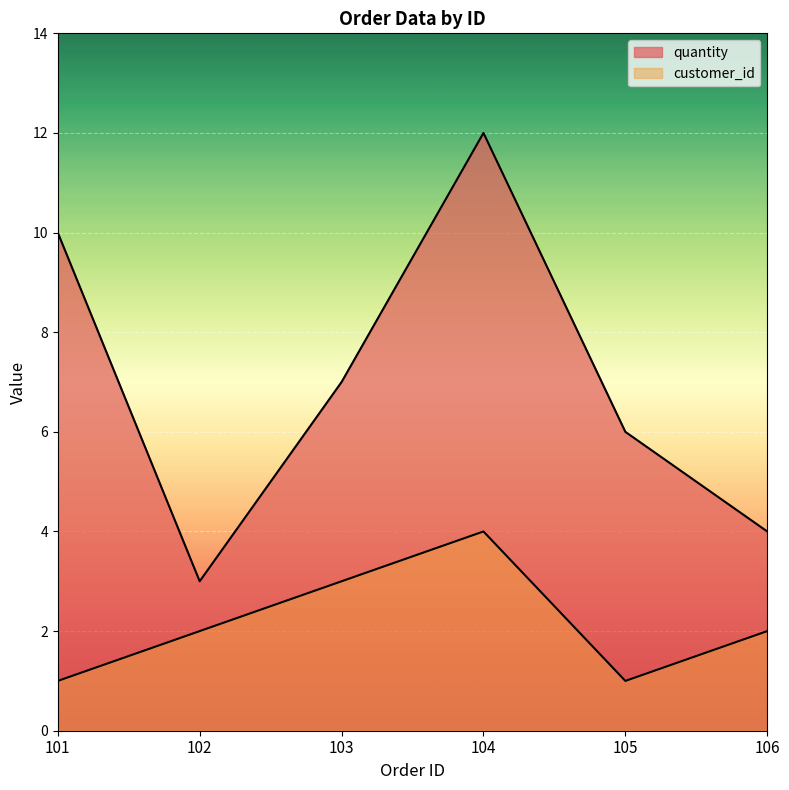

Rank the categories by customer_id value from highest to lowest.

104, 103, 102, 106, 101, 105